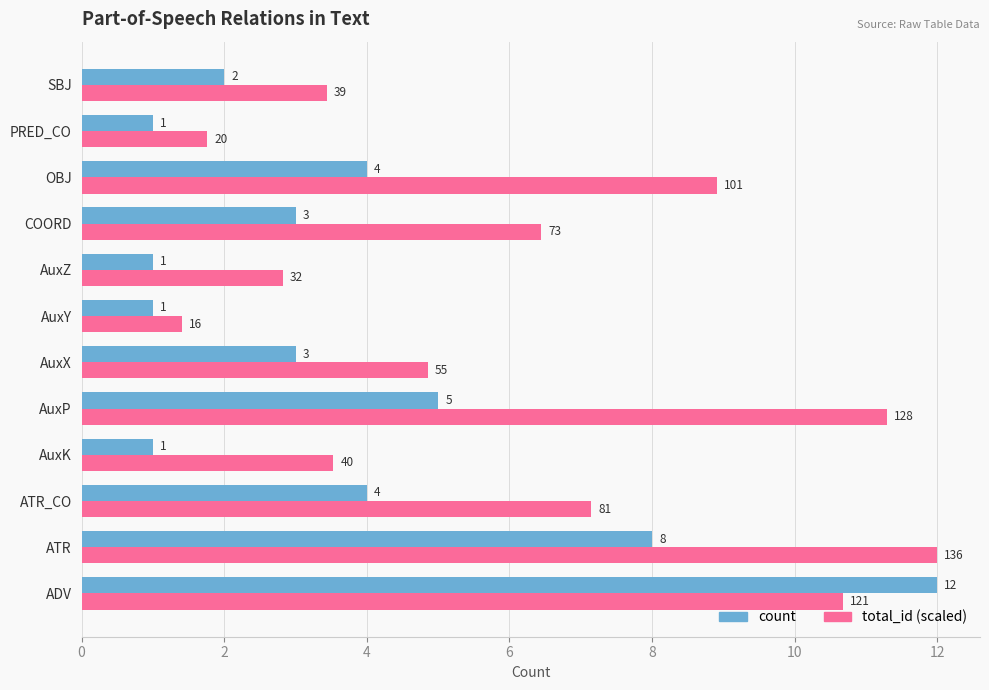

What value does the total_id (scaled) series have at OBJ?

8.9